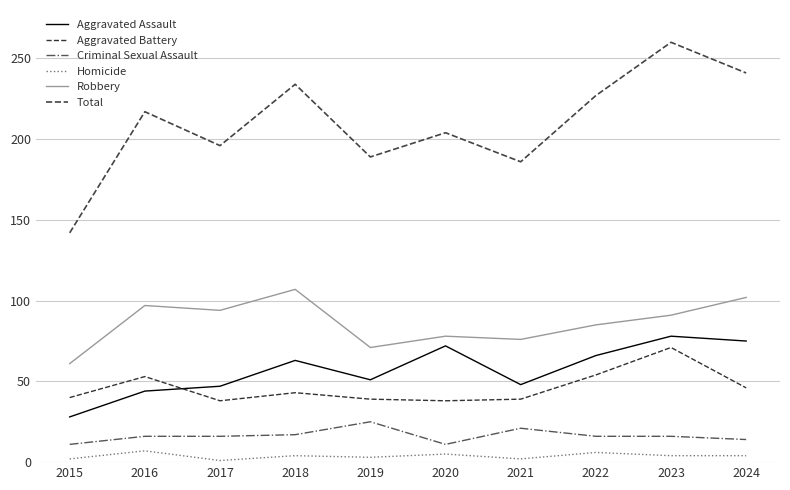

Which series changed the most between 2015 and 2020?

Total